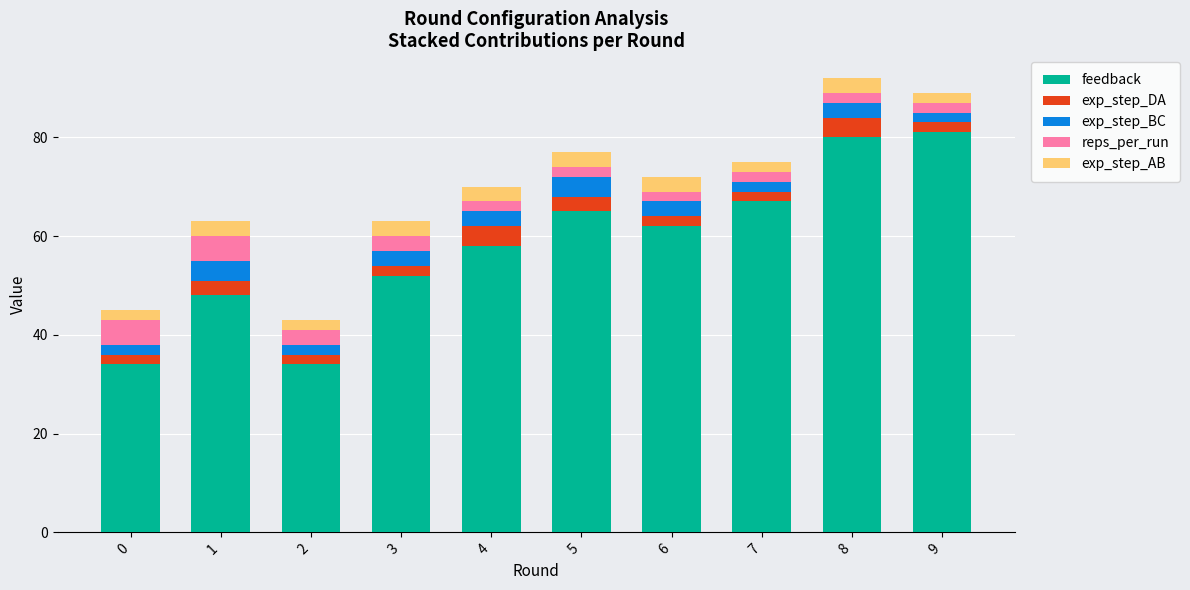

What is the highest value of the feedback series?

81